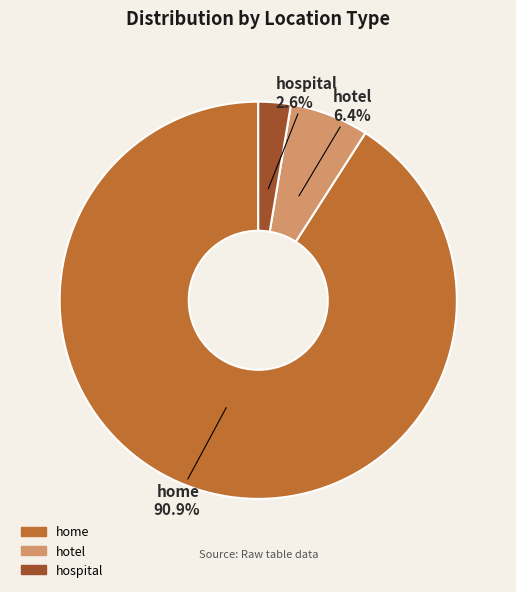

To the nearest percent, what is the difference between the home and hospital slice percentages?

88%